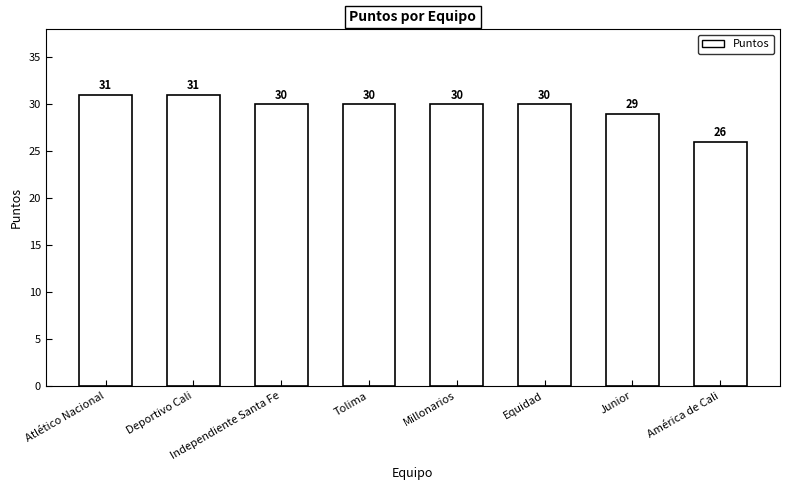

Count the number of categories in the chart.

8